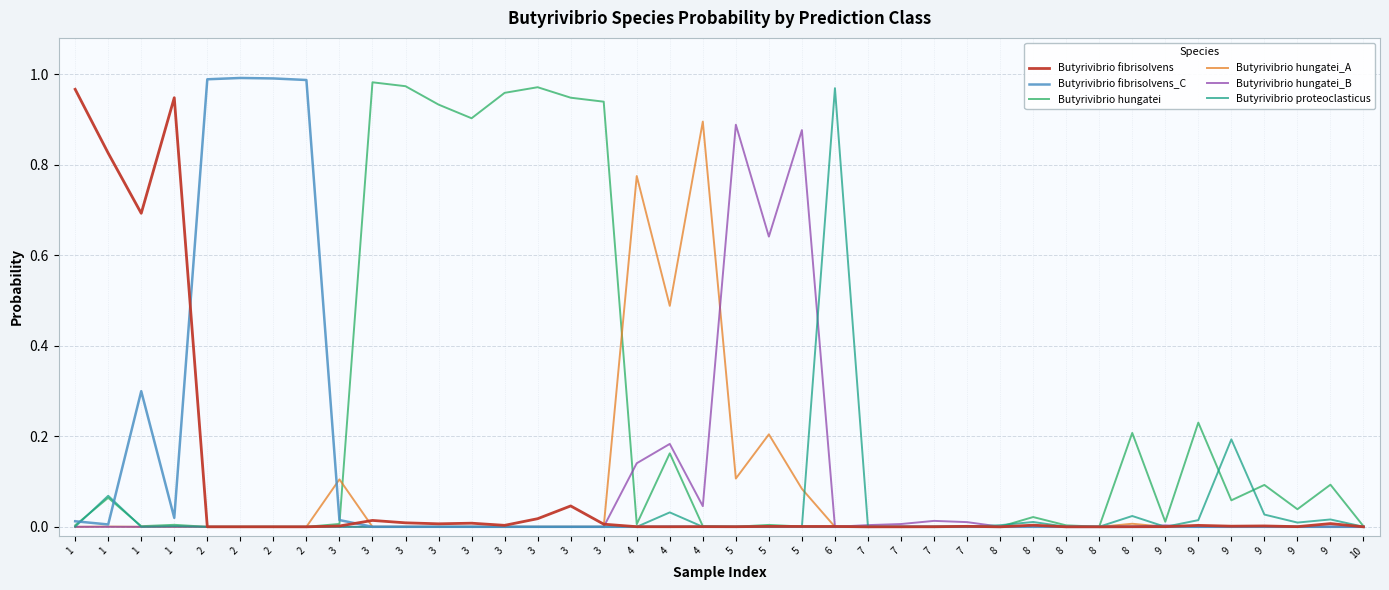

What are all the series names shown in the legend?

Butyrivibrio fibrisolvens, Butyrivibrio fibrisolvens_C, Butyrivibrio hungatei, Butyrivibrio hungatei_A, Butyrivibrio hungatei_B, Butyrivibrio proteoclasticus